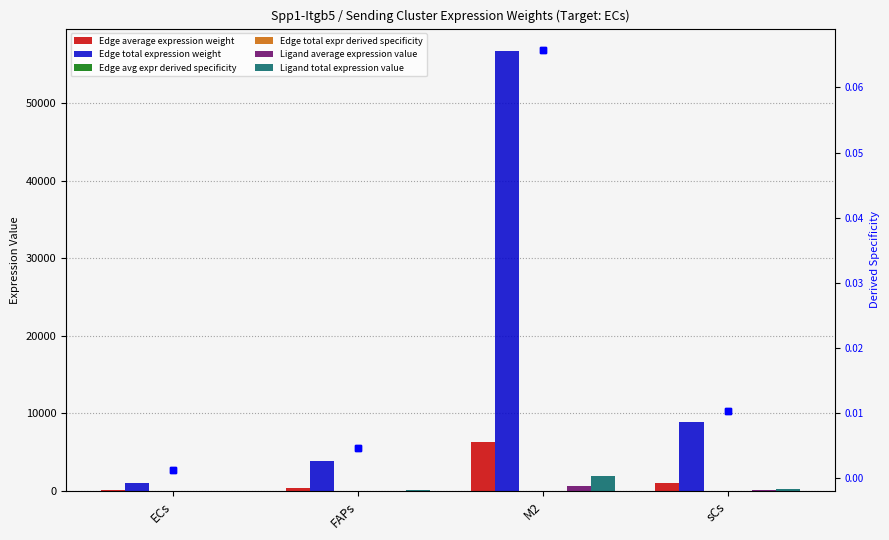

What is the difference between the highest and lowest values at ECs?

1063.2